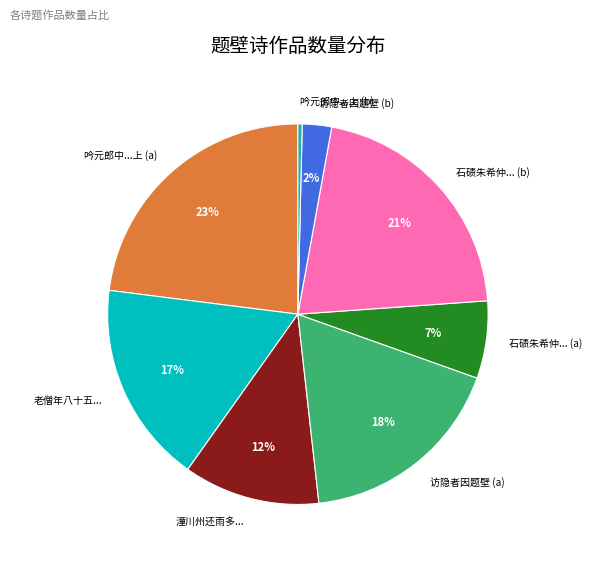

Is 吟元郎中...上 (b) the majority of the pie?

No